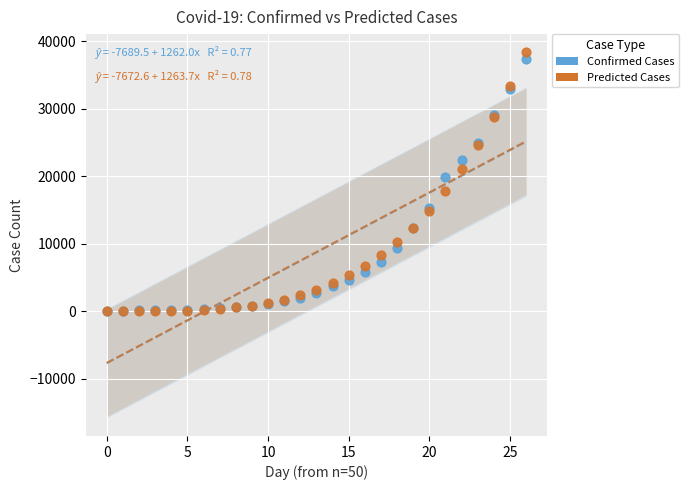

Across all series, what Y value is closest to 19177?

19848.0